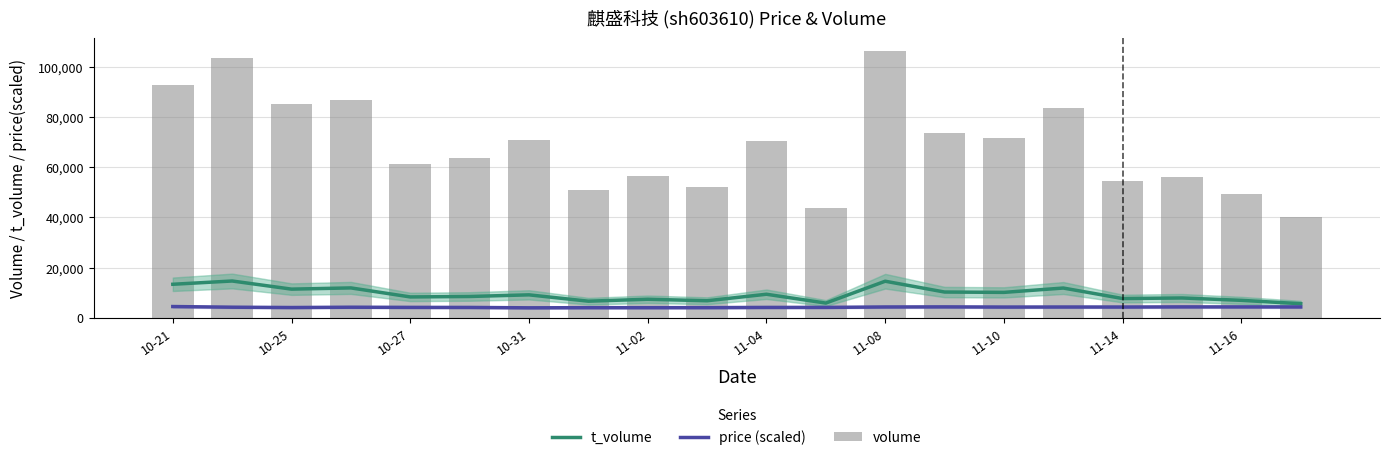

What is the minimum value for price (scaled)?

3991.4